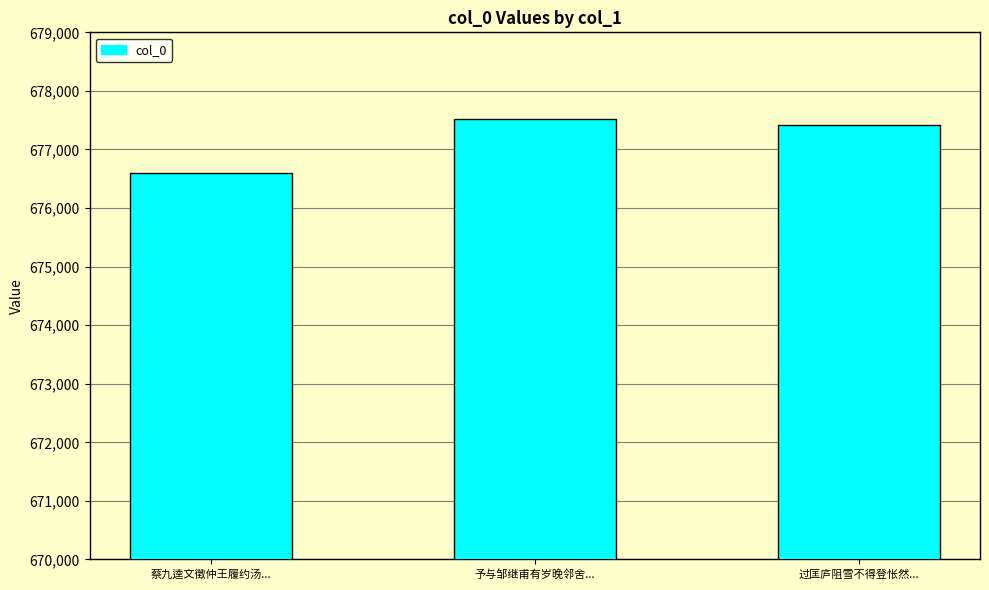

What is the approximate value at 蔡九逵文徵仲王履约汤...?

676604